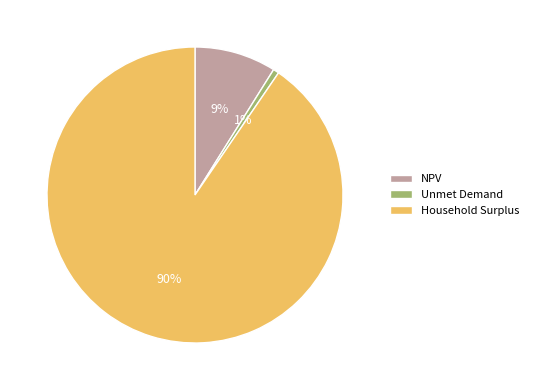

To the nearest percent, what portion does Unmet Demand represent?

1%